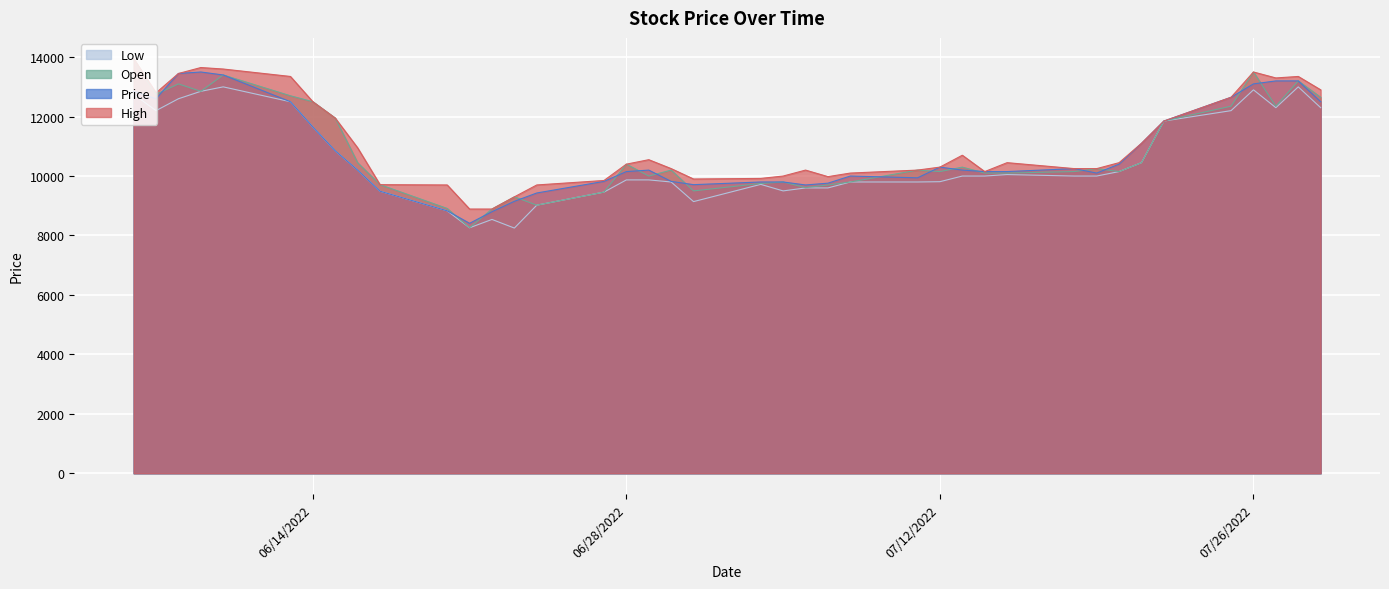

True or false: Open has more than 2 points higher than both neighbors.

True